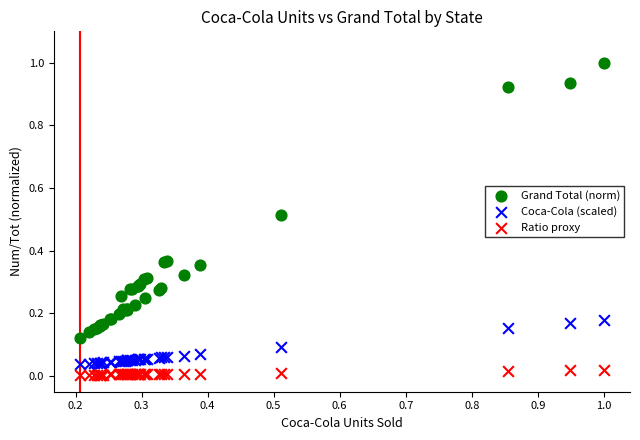

Which series reaches the minimum Y coordinate?

Ratio proxy